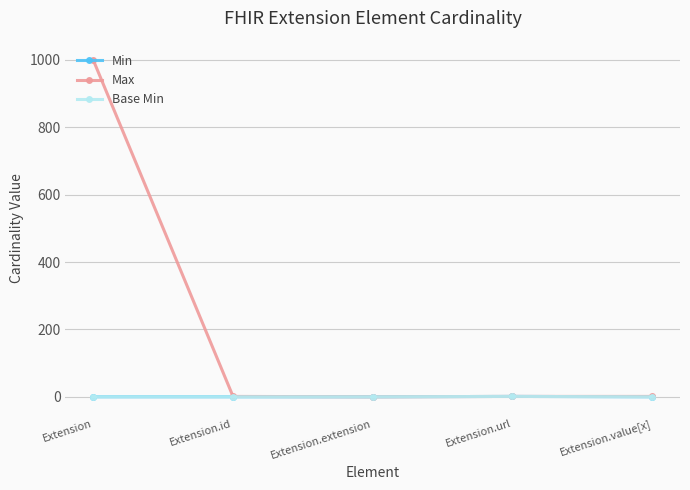

Does the chart have visible grid lines?

Yes